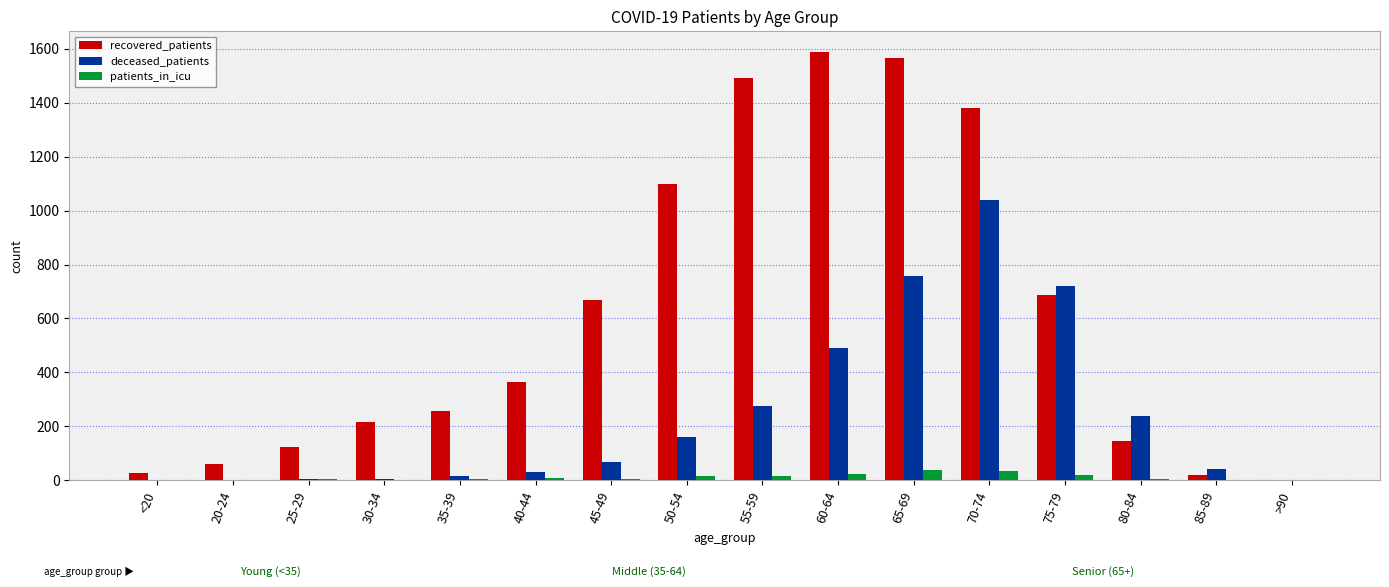

Count the number of categories in the chart.

16